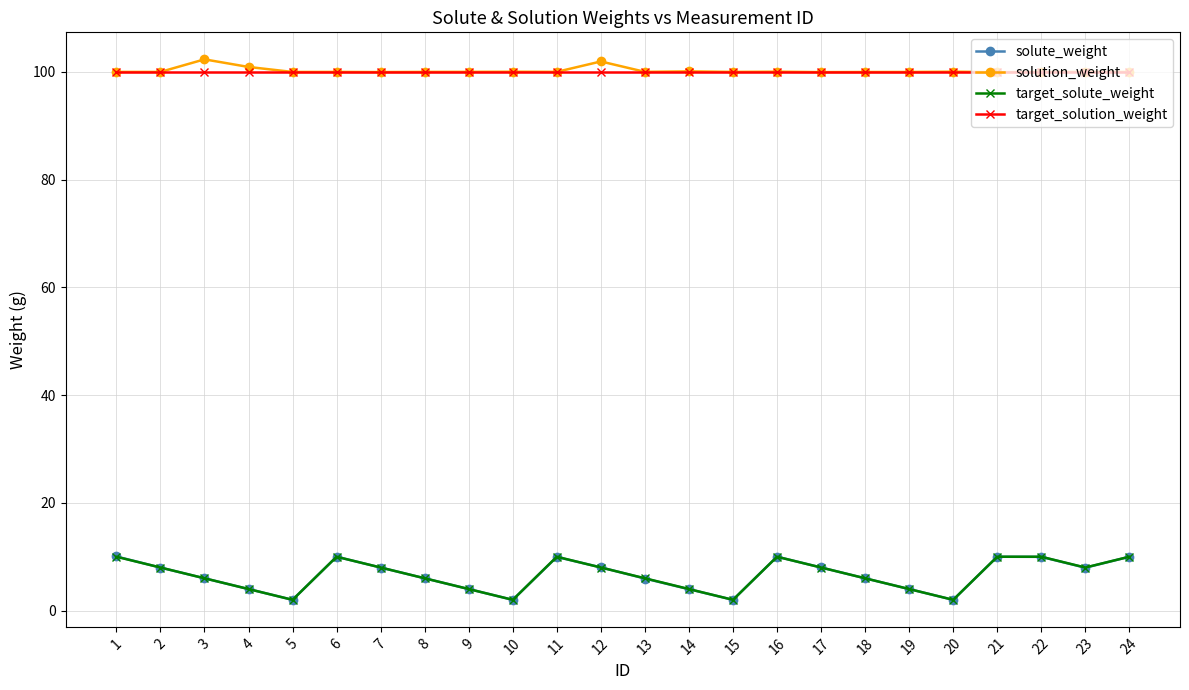

What is the value of the target_solute_weight point at the 7th from the left?

8.0